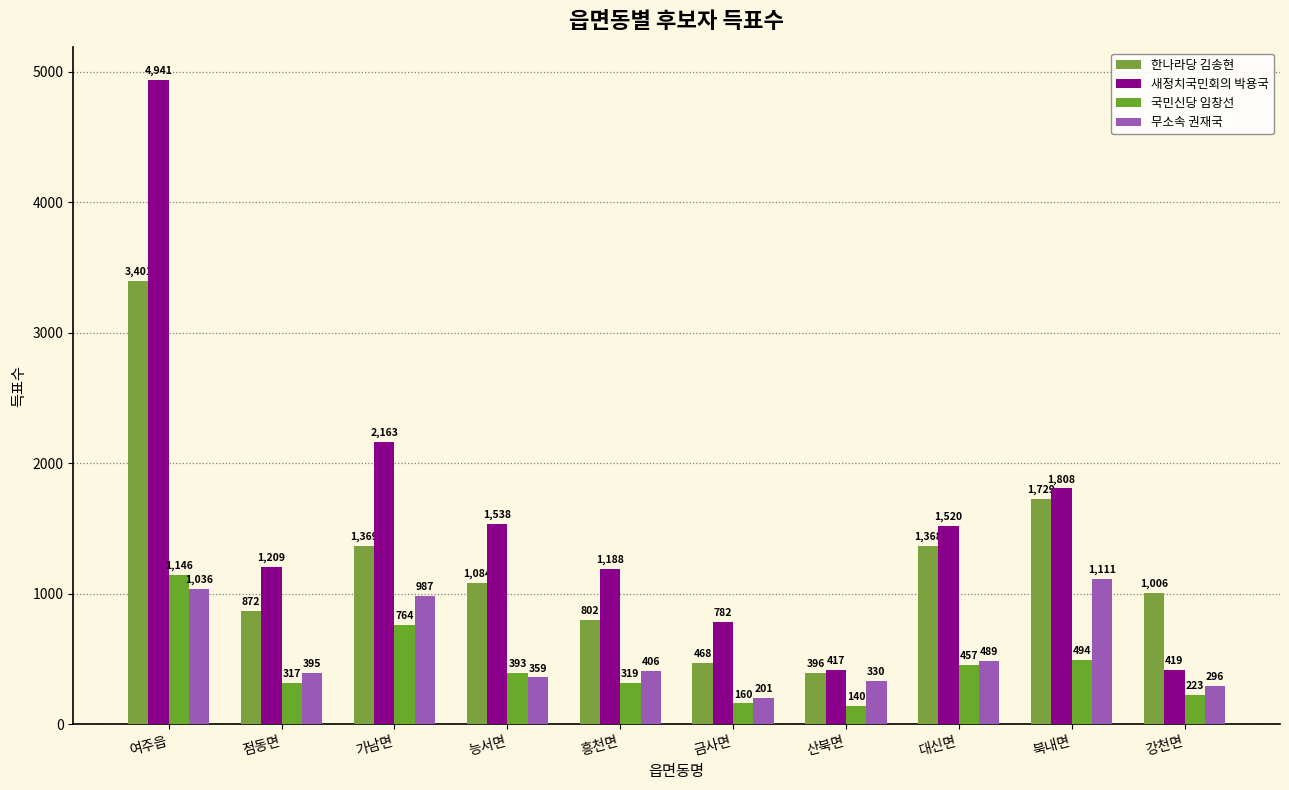

How many distinct data groups are displayed?

4